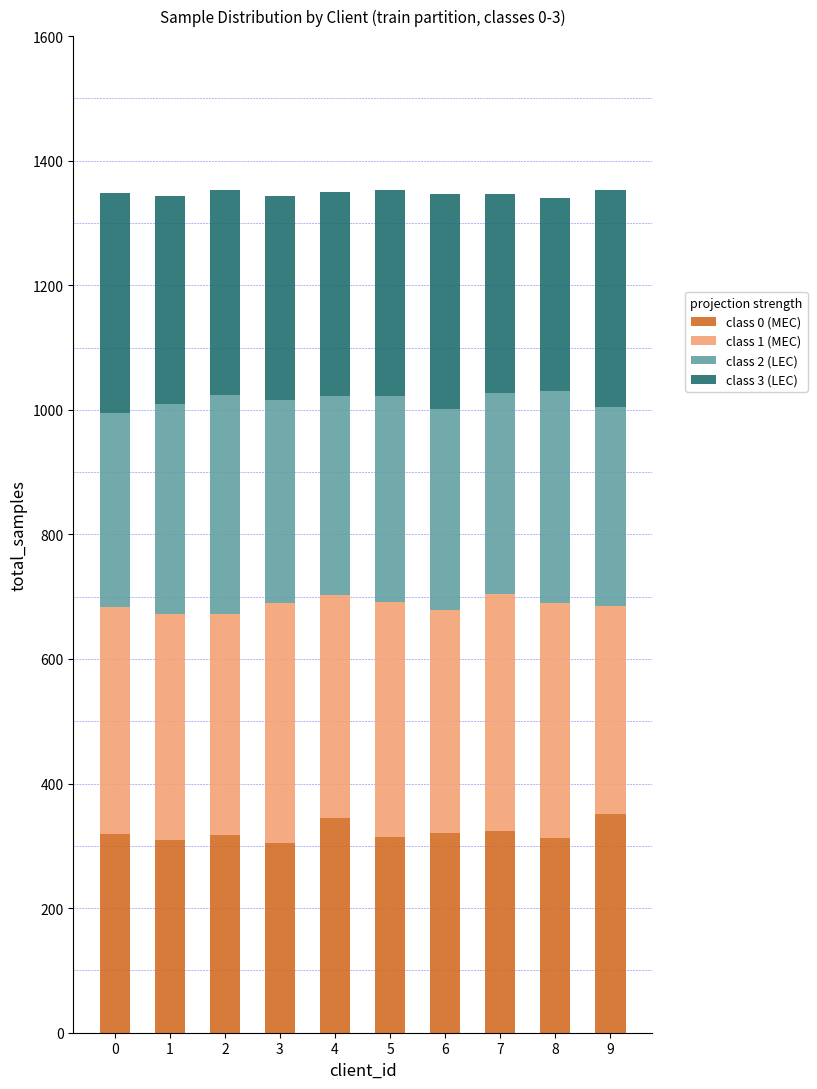

What is the difference between the class 0 (MEC) values at 9 and 1?

42